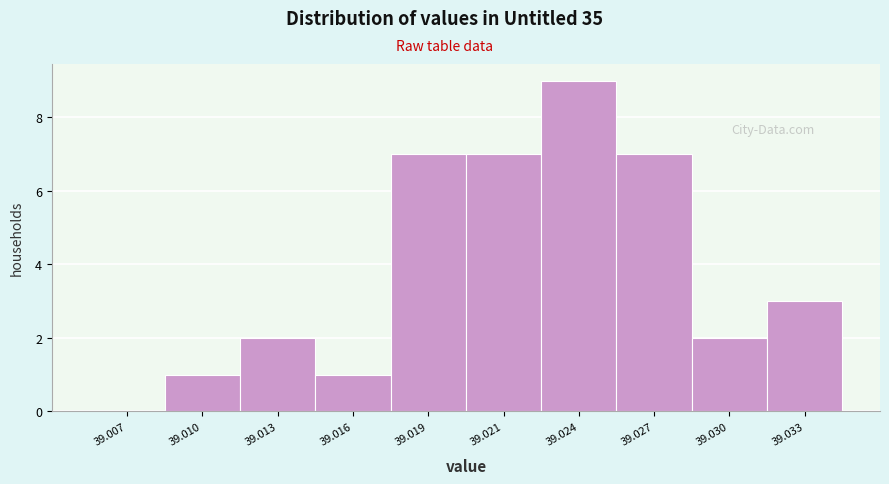

Reading left to right, extract all data points from this chart.

39.007=0	39.010=1	39.013=2	39.016=1	39.019=7	39.021=7	39.024=9	39.027=7	39.030=2	39.033=3